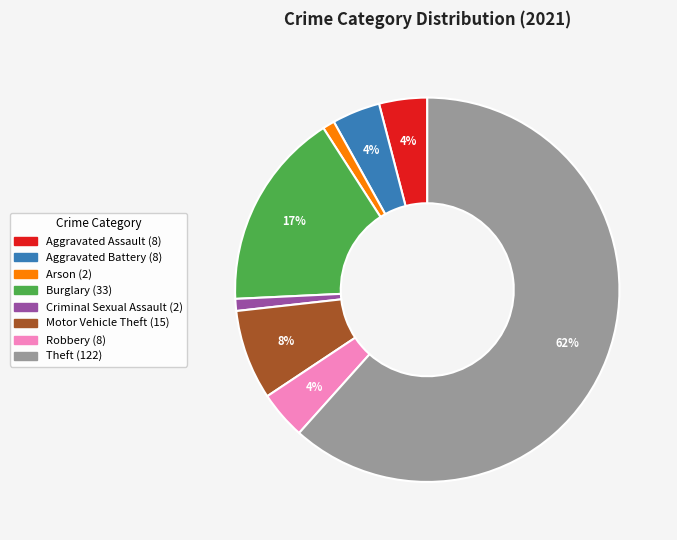

Do Robbery and Criminal Sexual Assault together represent more than half of the pie?

No